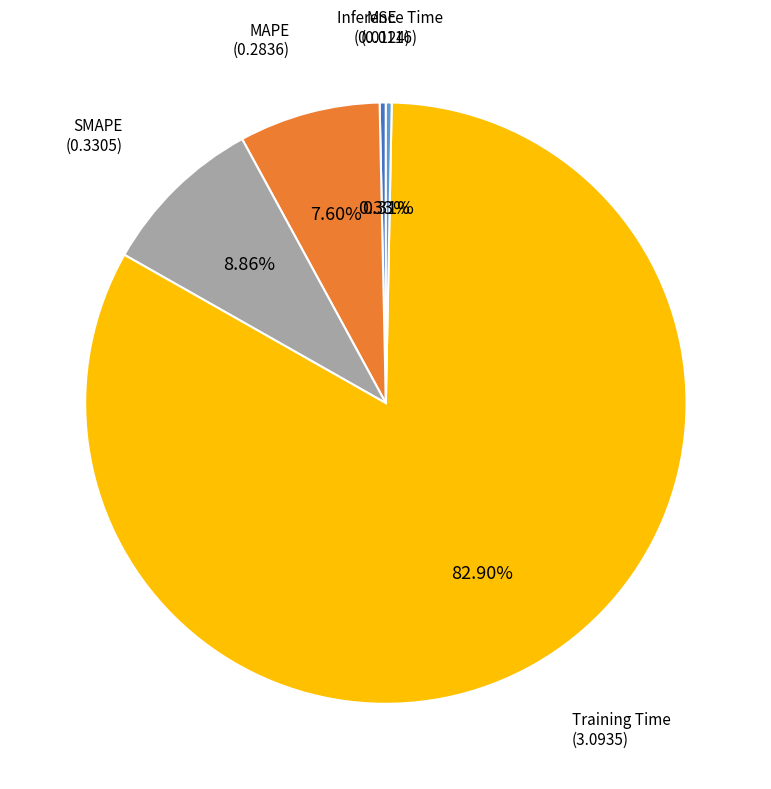

Count the number of slices in the pie.

5